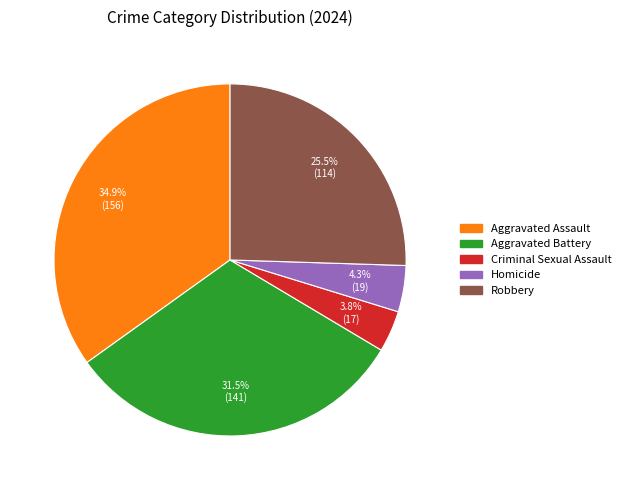

To the nearest percent, what is the difference between the Aggravated Assault and Criminal Sexual Assault slice percentages?

31%